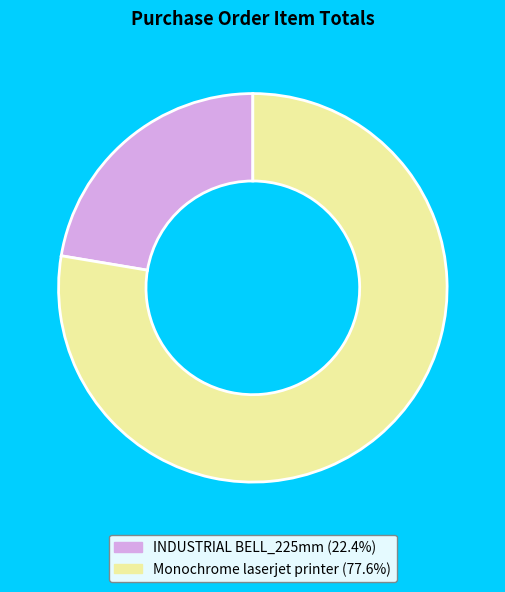

Is there a majority slice in this chart?

Yes